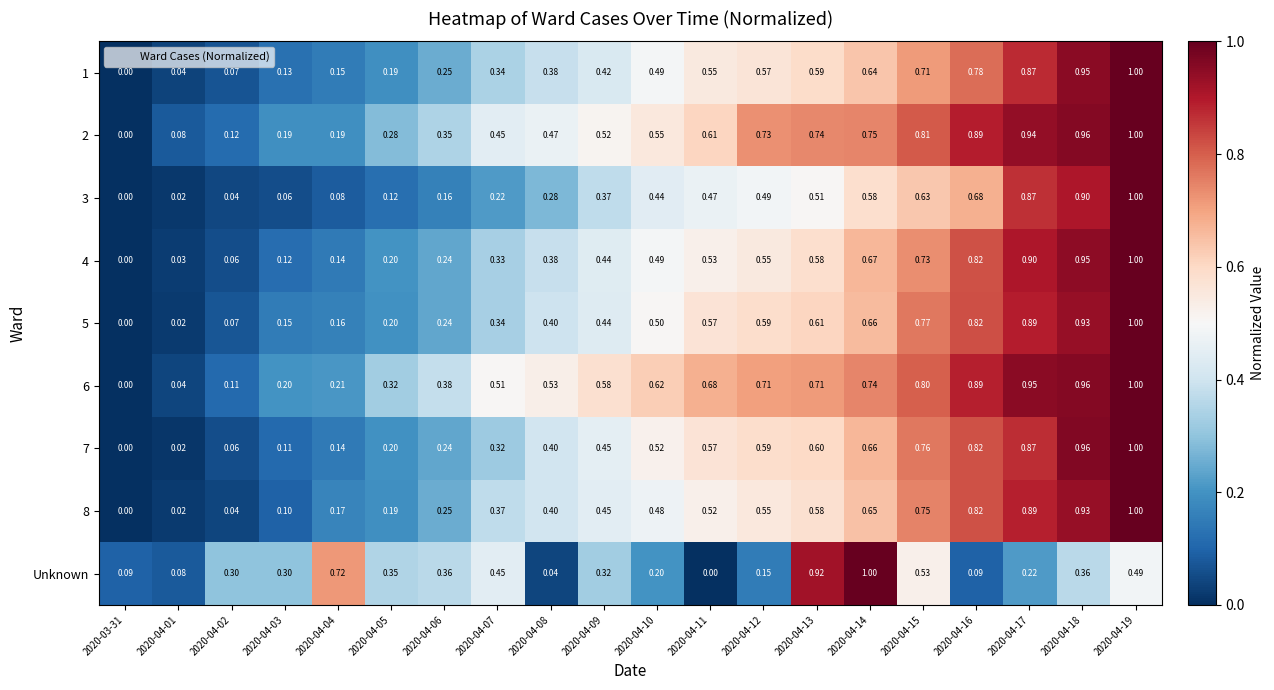

Between 2020-04-13 and 2020-04-15, which series saw the biggest shift?

Unknown